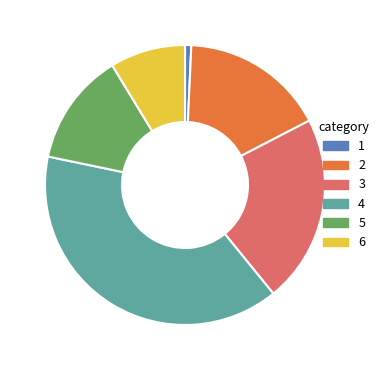

Count the number of slices in the pie.

6